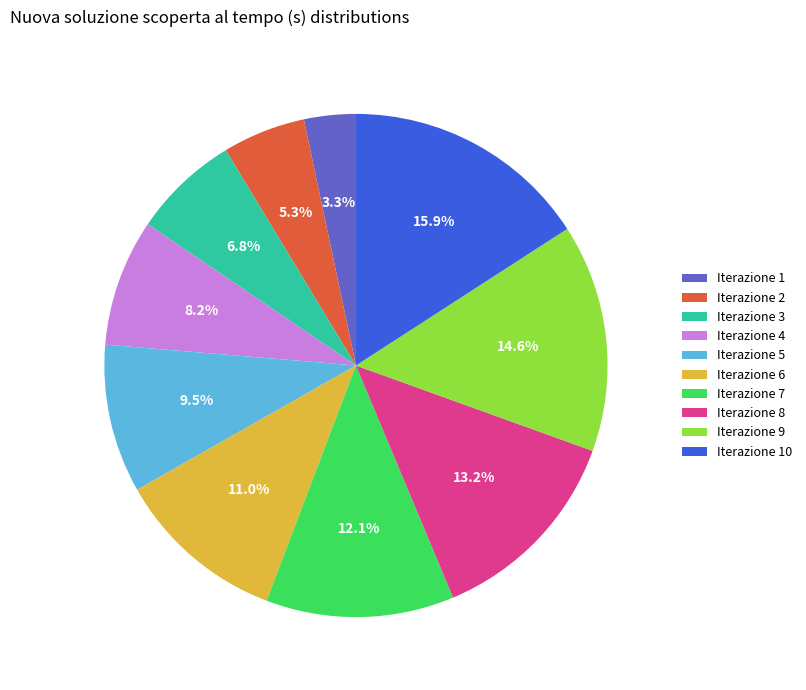

What is the largest slice in the pie chart?

Iterazione 10